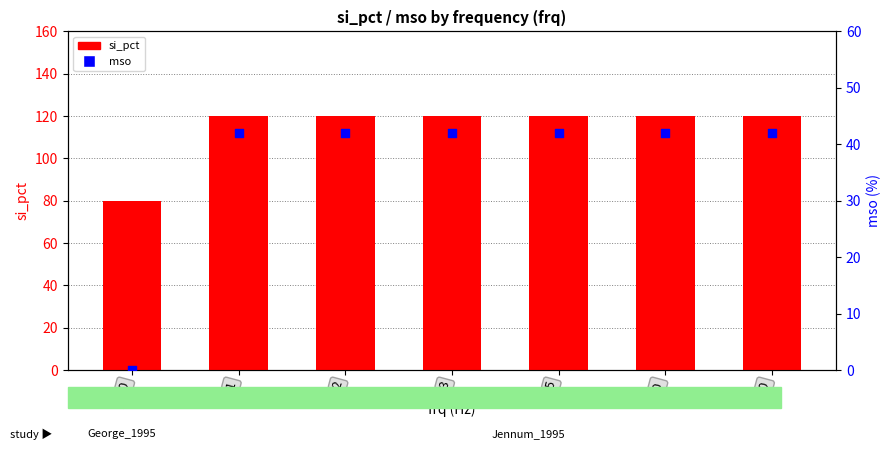

What are all the series names shown in the legend?

si_pct, mso